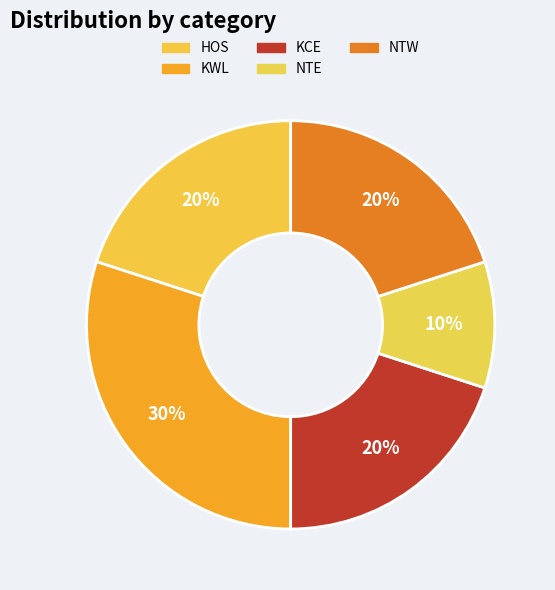

How many slices are in this pie chart?

5